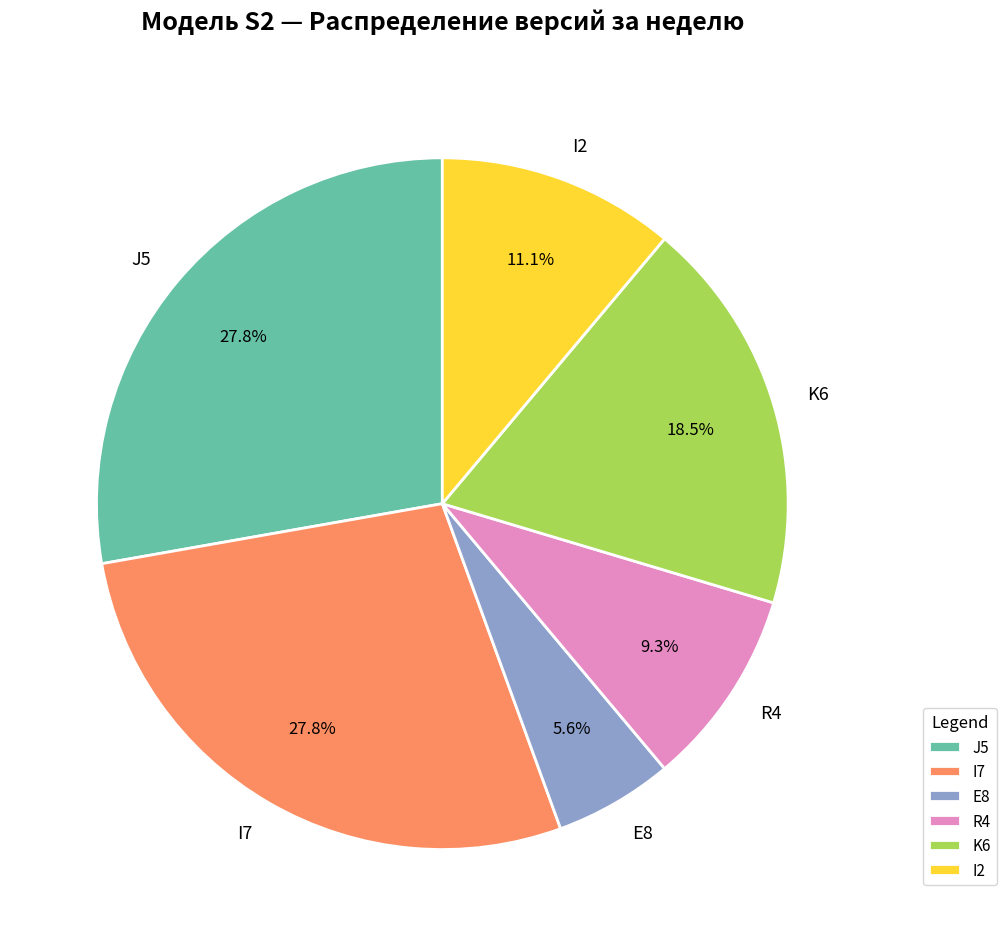

To the nearest percent, what percentage of the pie is I2?

11%